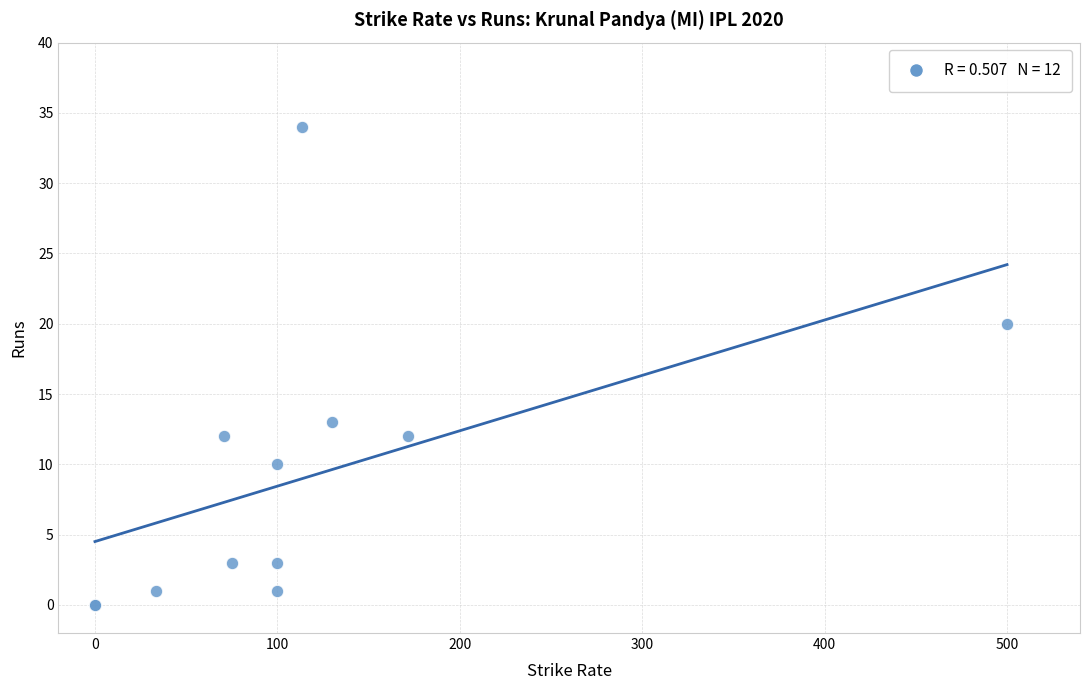

What Y value in the scatter plot is closest to 17?

20